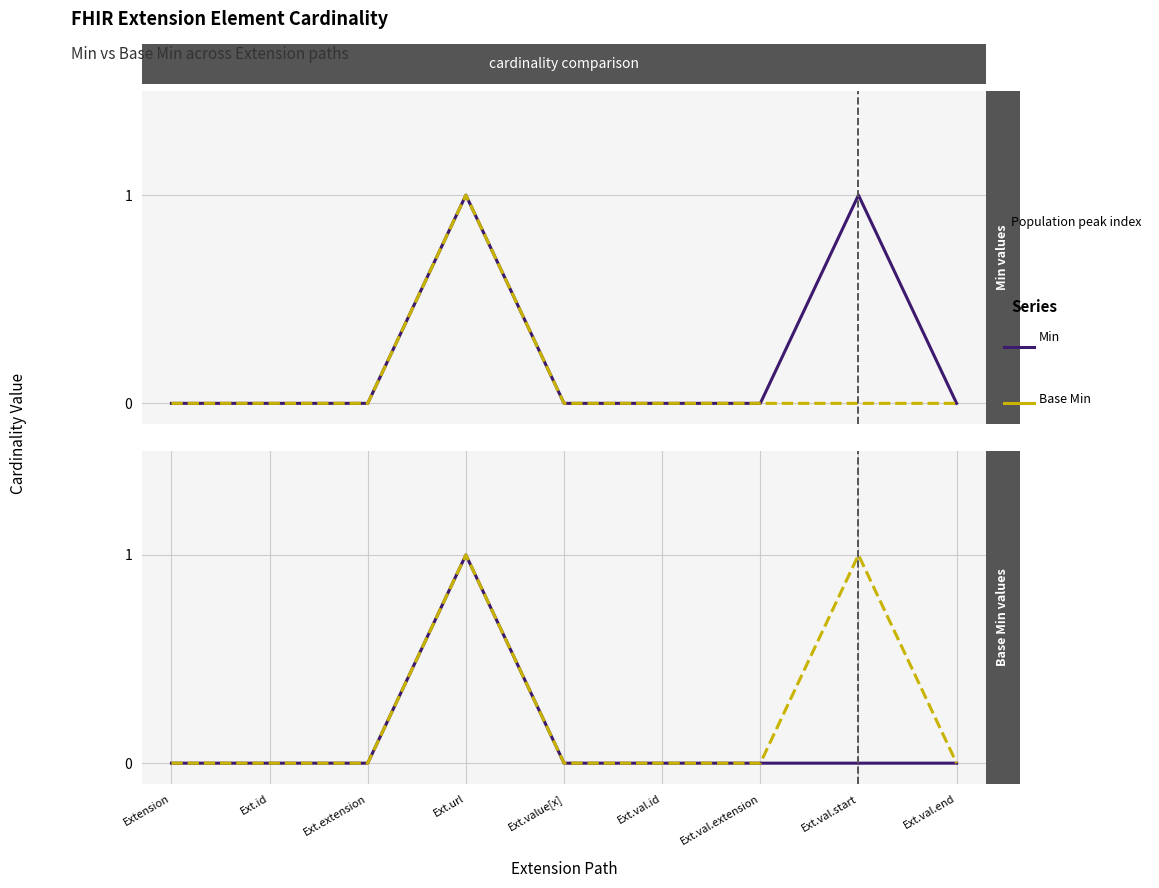

What is the maximum value shown in the chart?

1